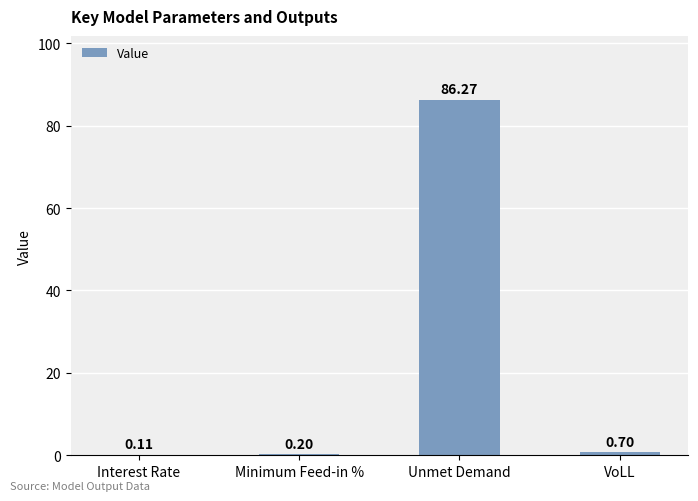

What is the sum of all values?

87.3